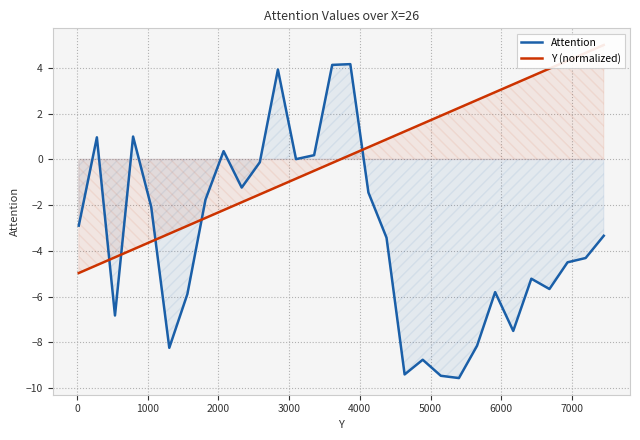

What is the lowest value of the Attention series?

-9.6